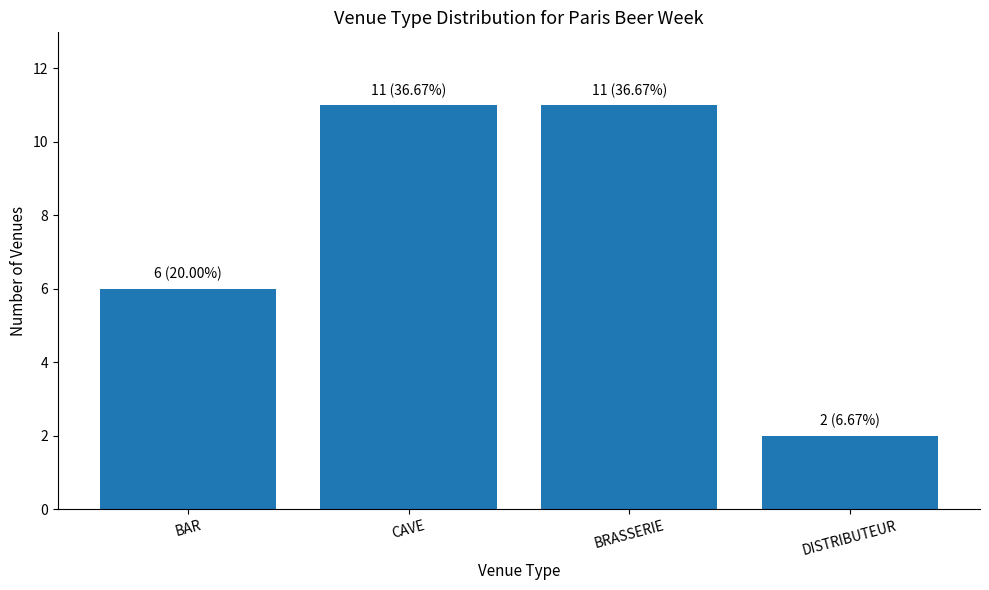

Read the value at DISTRIBUTEUR.

2